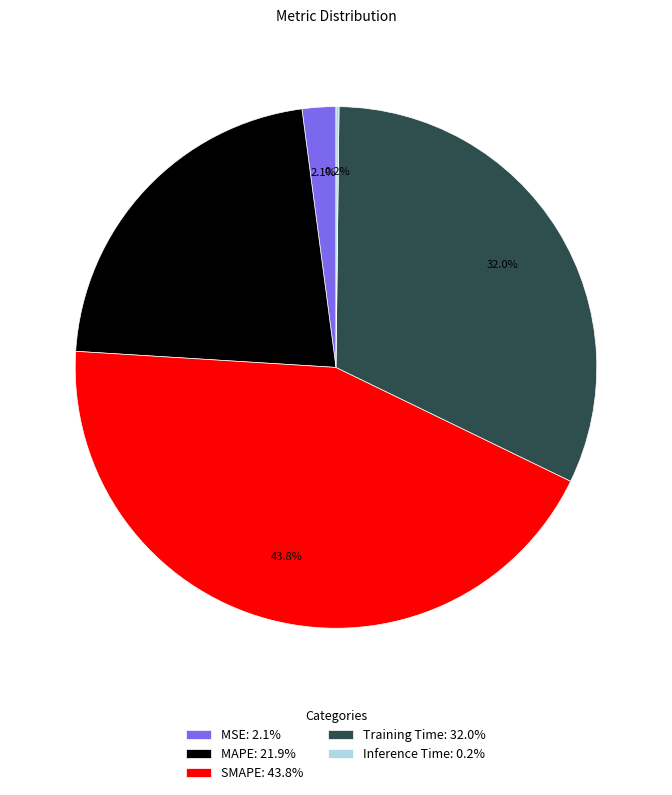

Is it true that MAPE is 22% of the pie?

True